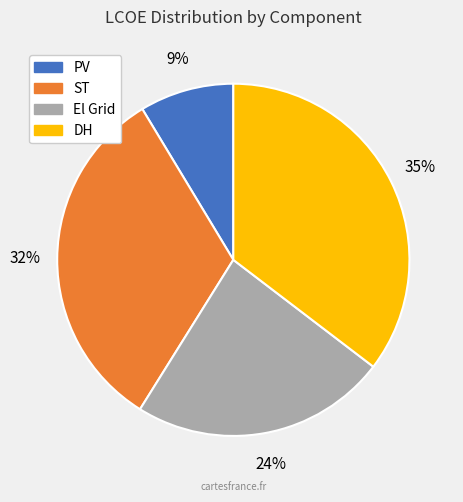

The ST slice represents 32% of the pie. True or false?

True